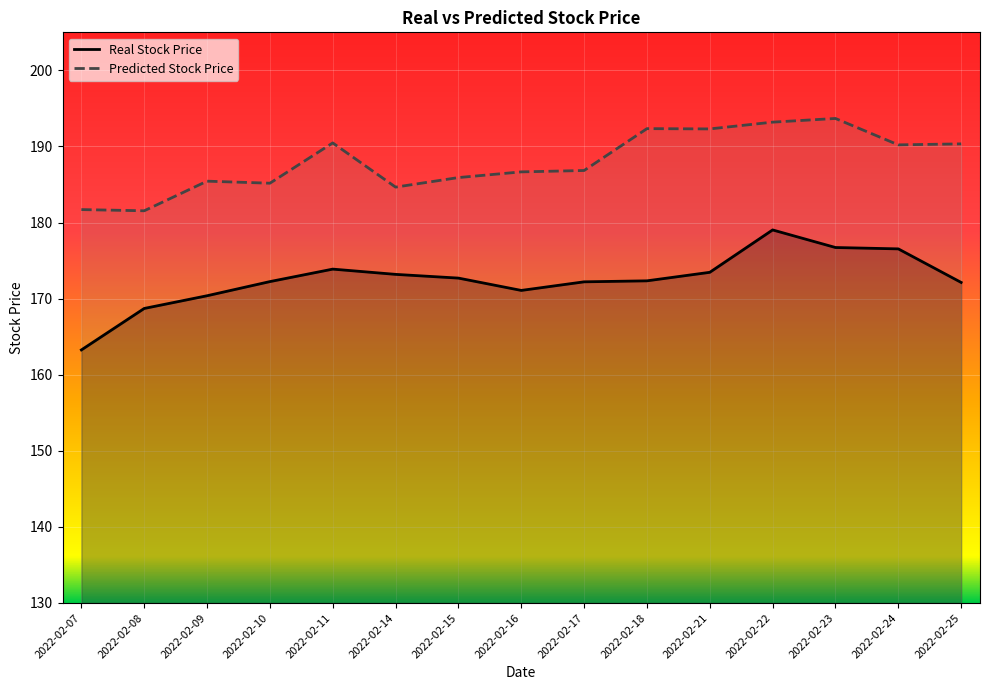

True or false: Real Stock Price and Predicted Stock Price intersect in this chart.

False